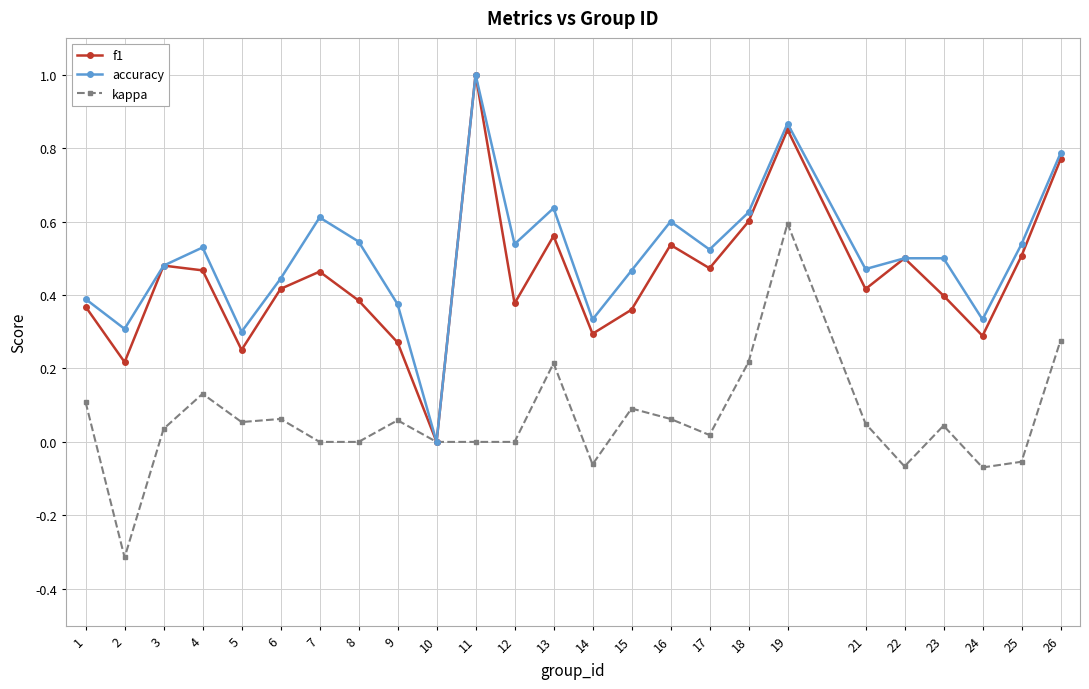

At which label is accuracy closest to 0?

10